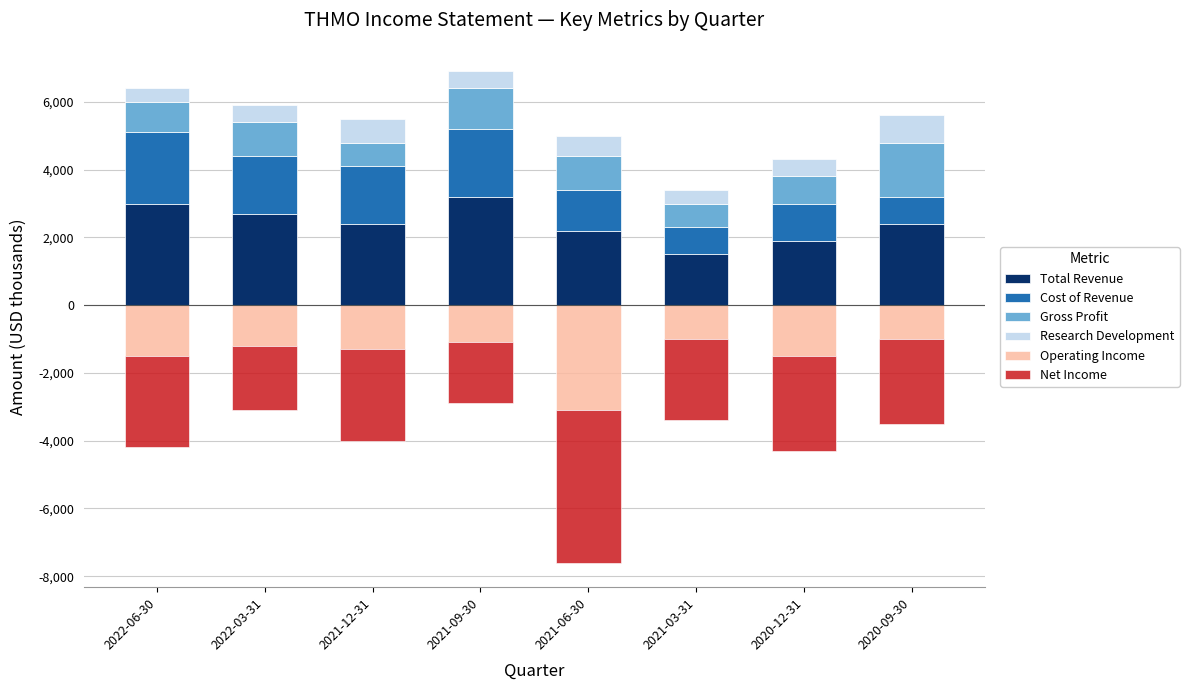

At which label is Gross Profit closest to 1150?

2021-09-30